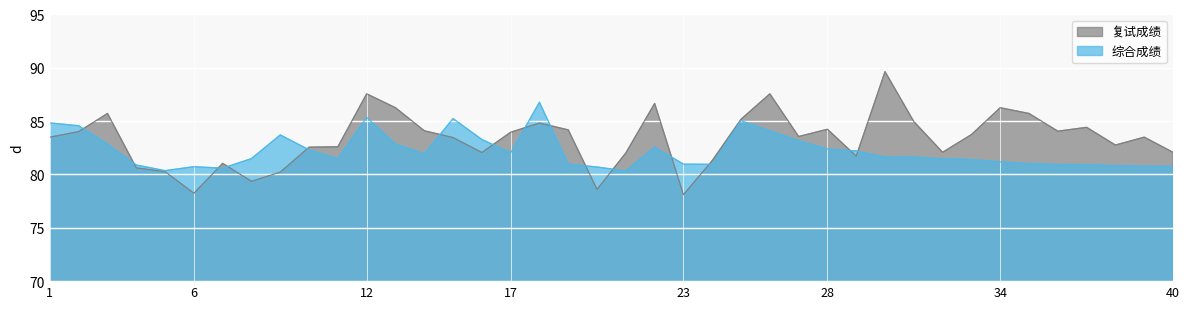

Is it true that 复试成绩 equals 82.8 at 37?

True